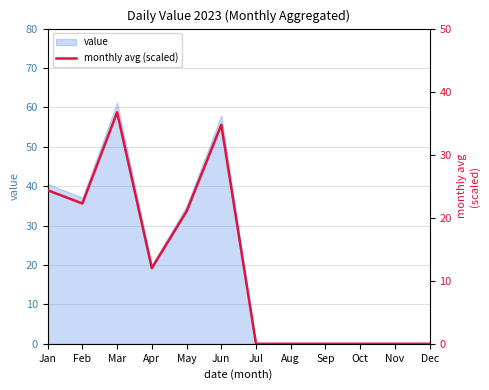

The chart shows a value of 20.1 at Apr. True or false?

False